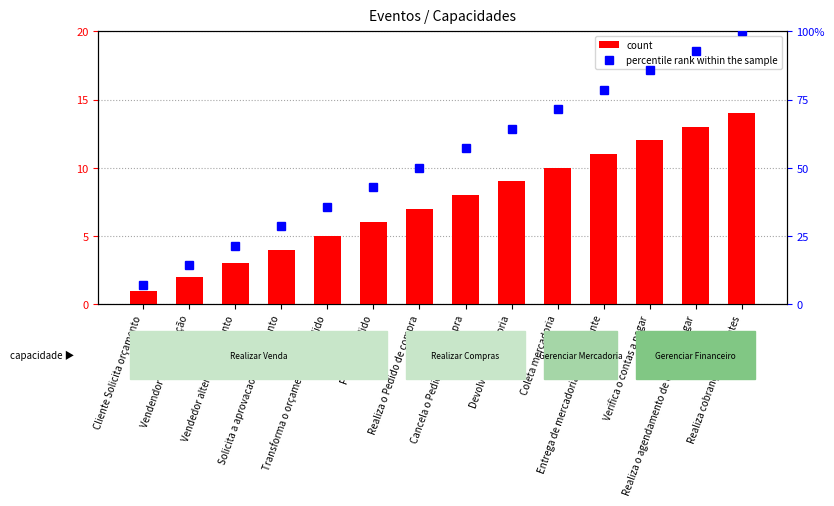

What value does the count series have at Entrega de mercadoria para o cliente?

11.0